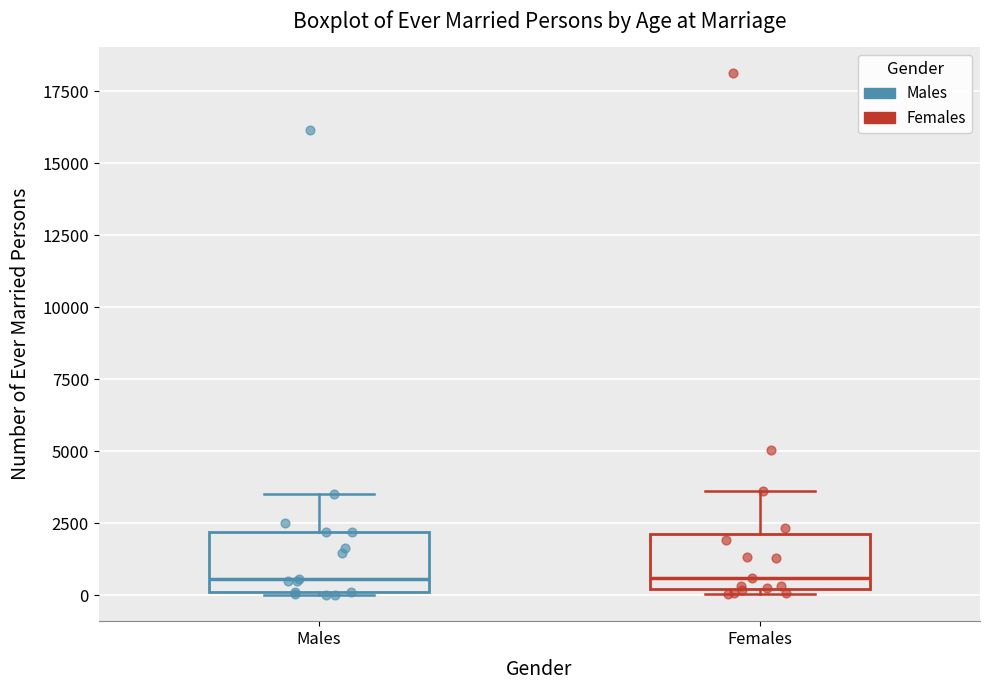

Reading left to right, transcribe this box plot: for each box, give where its median line is, the range the box spans, and where its two whiskers end, as read against the y-axis. The values are not printed on the chart, so give them approximately, as read against the axis.

Males: median 500, box 0 to 2000, whiskers 0 to 3500
Females: median 500, box 0 to 2000, whiskers 0 (just below the box's lower edge) to 3500